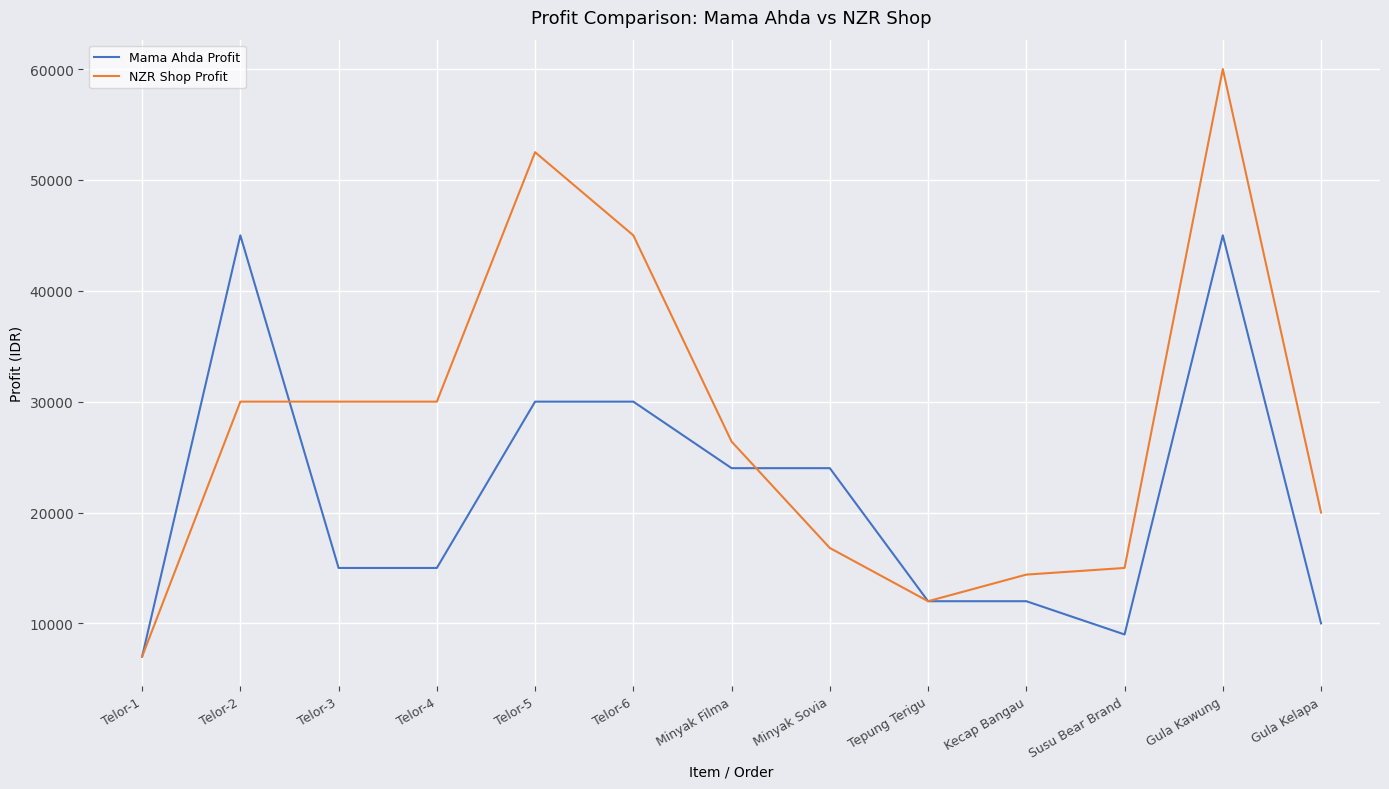

What are all the series names shown in the legend?

Mama Ahda Profit, NZR Shop Profit